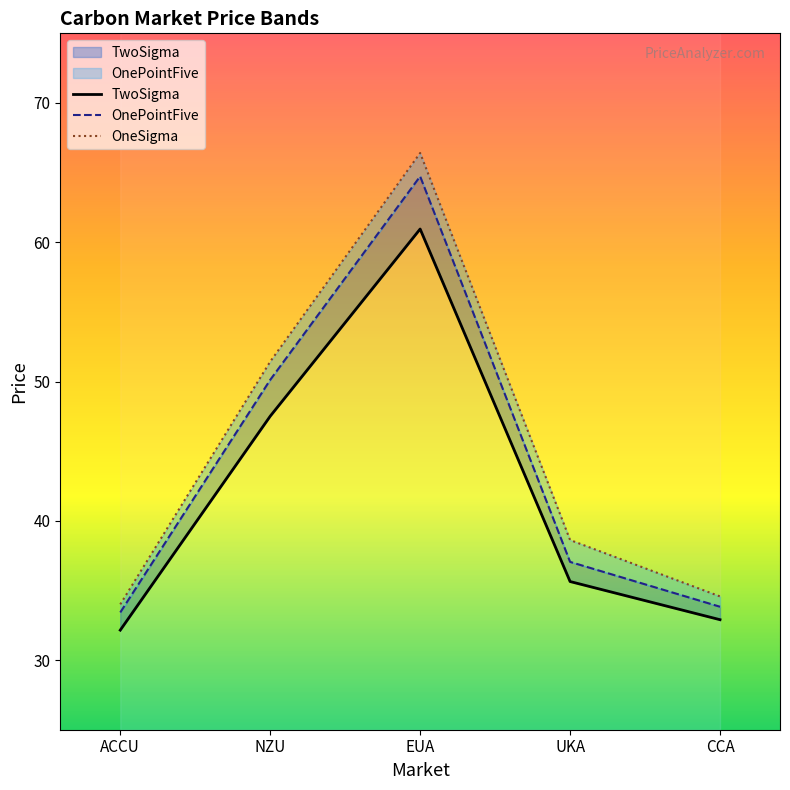

What is the approximate value of OnePointFive at NZU?

50.1